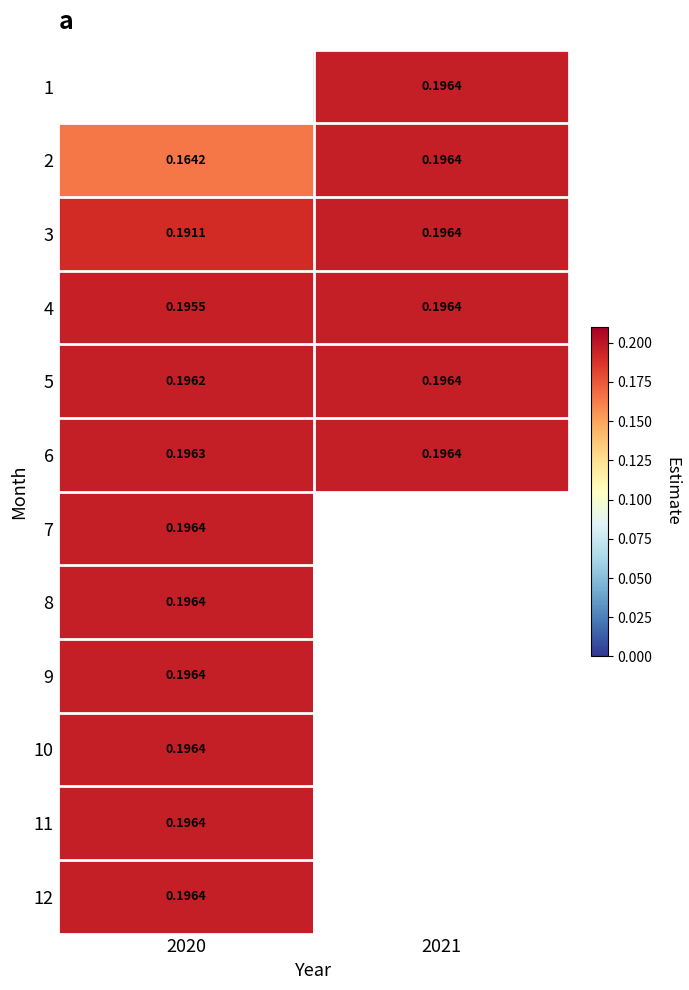

True or false: 10 has a value of 0.2 at 2020.

True